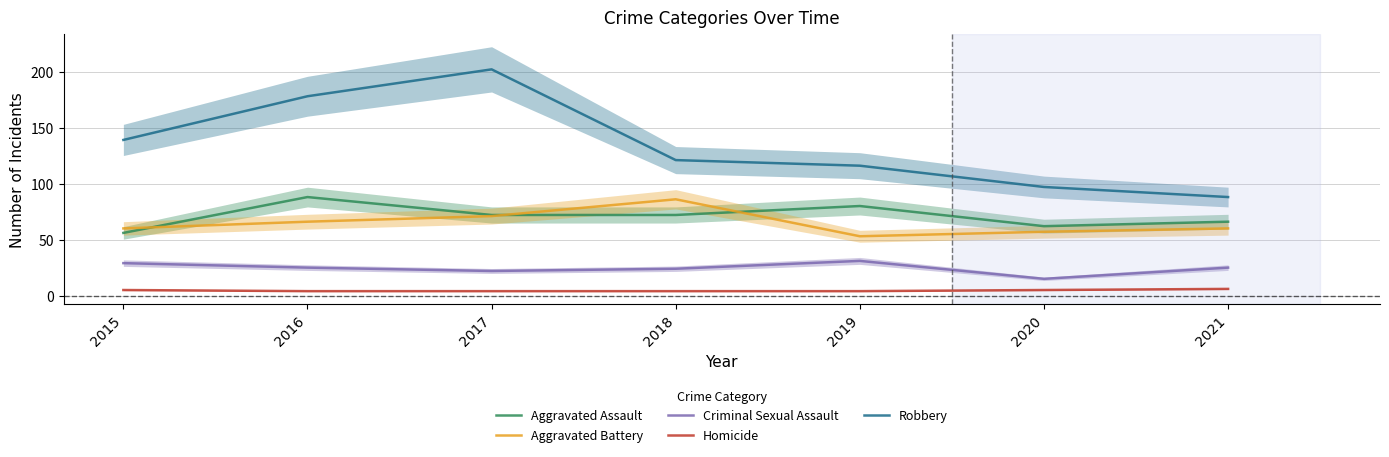

List the series in order of their peak value, highest first.

Robbery, Aggravated Assault, Aggravated Battery, Criminal Sexual Assault, Homicide